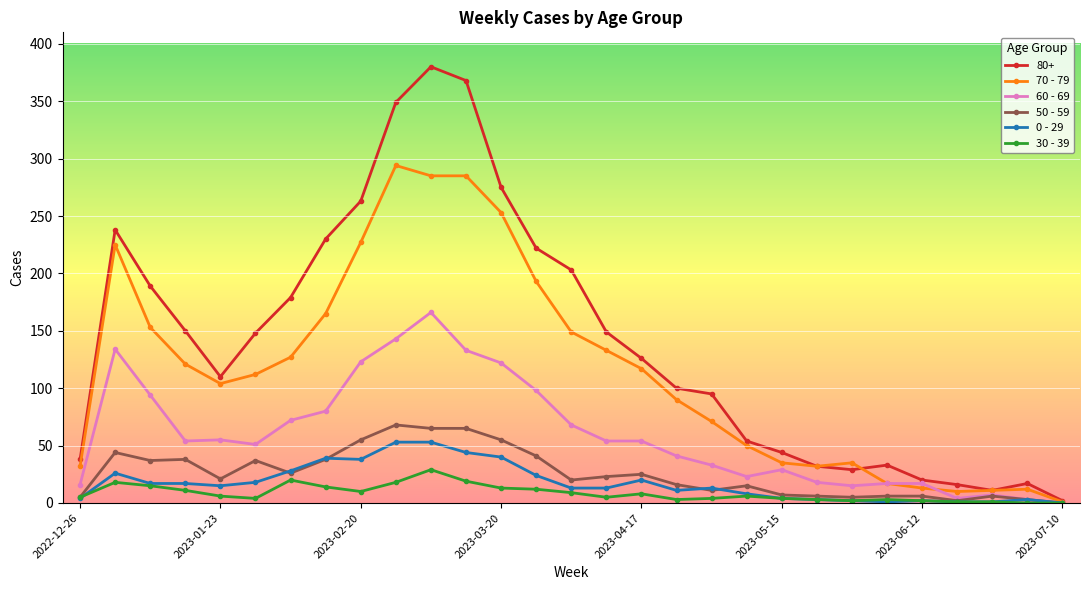

Which series has the largest total across all categories?

80+